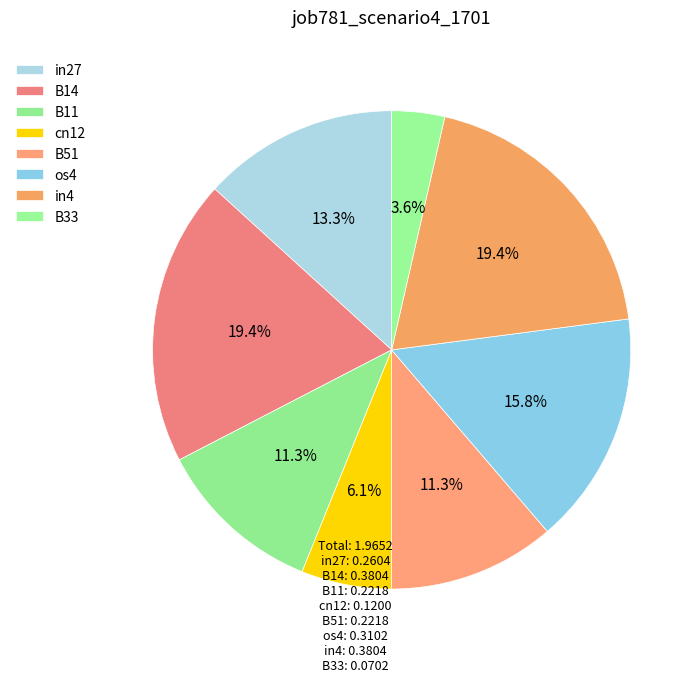

How many segments does this pie chart have?

8